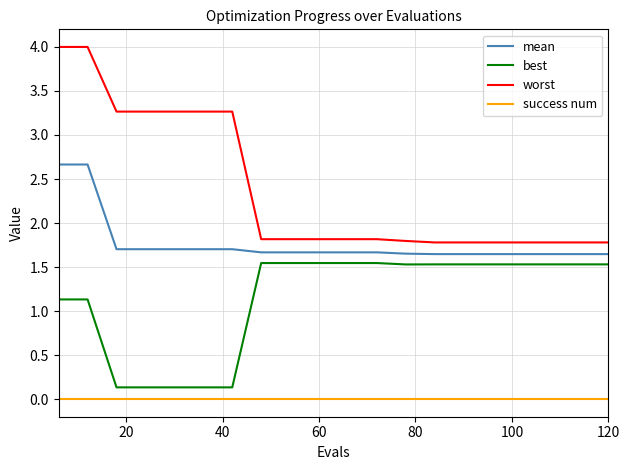

What are all the series names shown in the legend?

mean, best, worst, success num